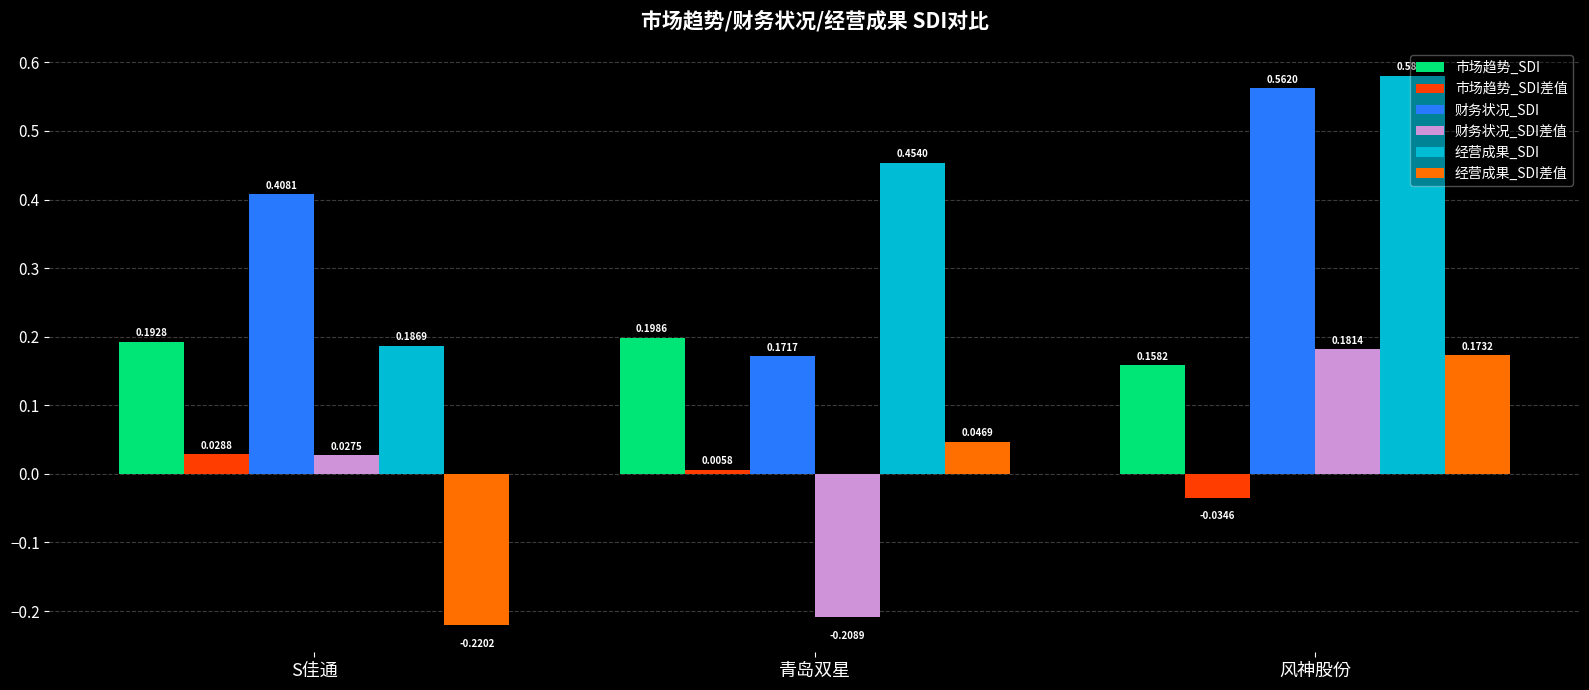

At which label does 市场趋势_SDI差值 reach its minimum?

风神股份